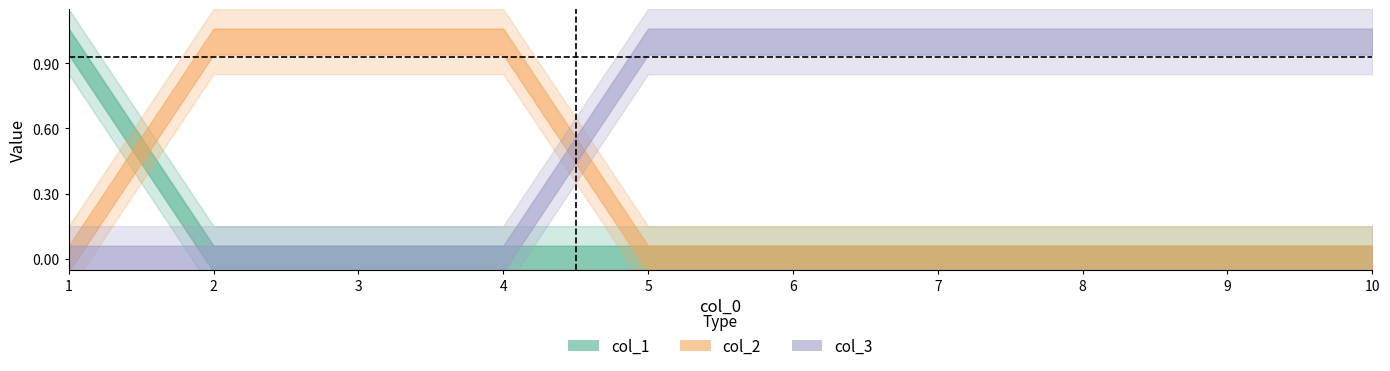

The col_2 series shows 0 at 10. True or false?

True